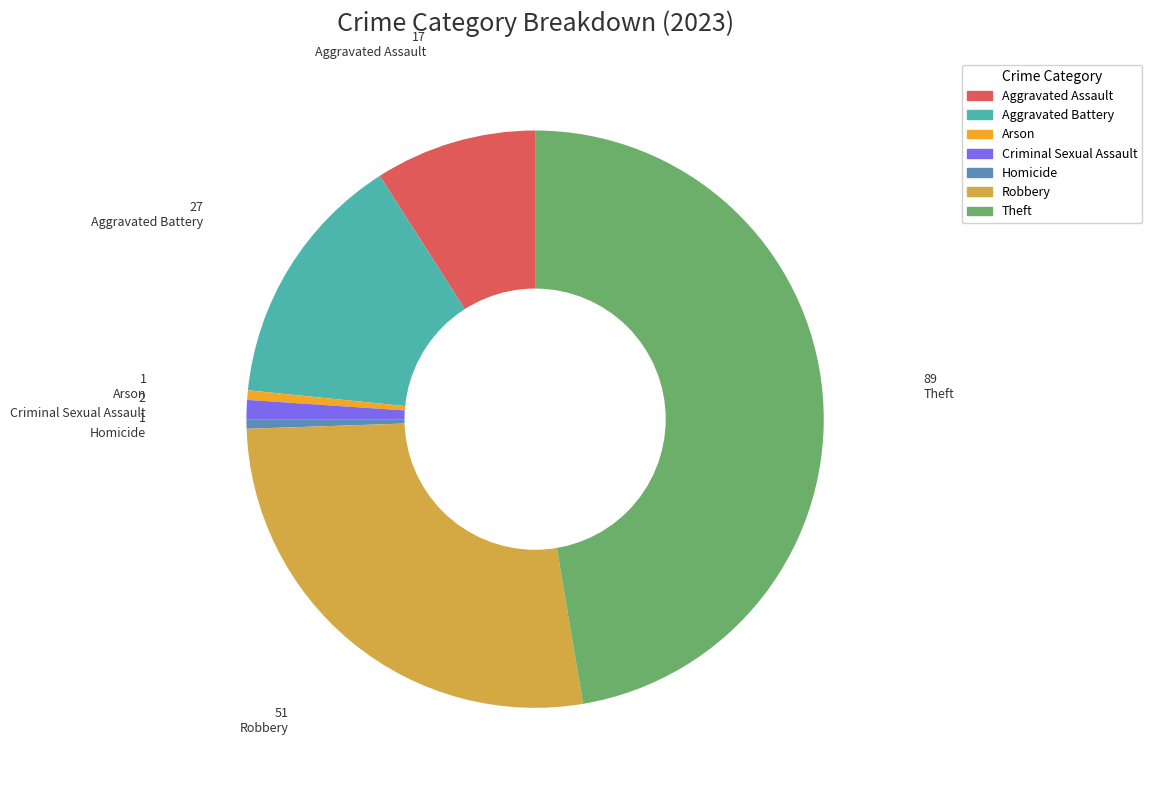

Is it true that Aggravated Assault is 1% of the pie?

False